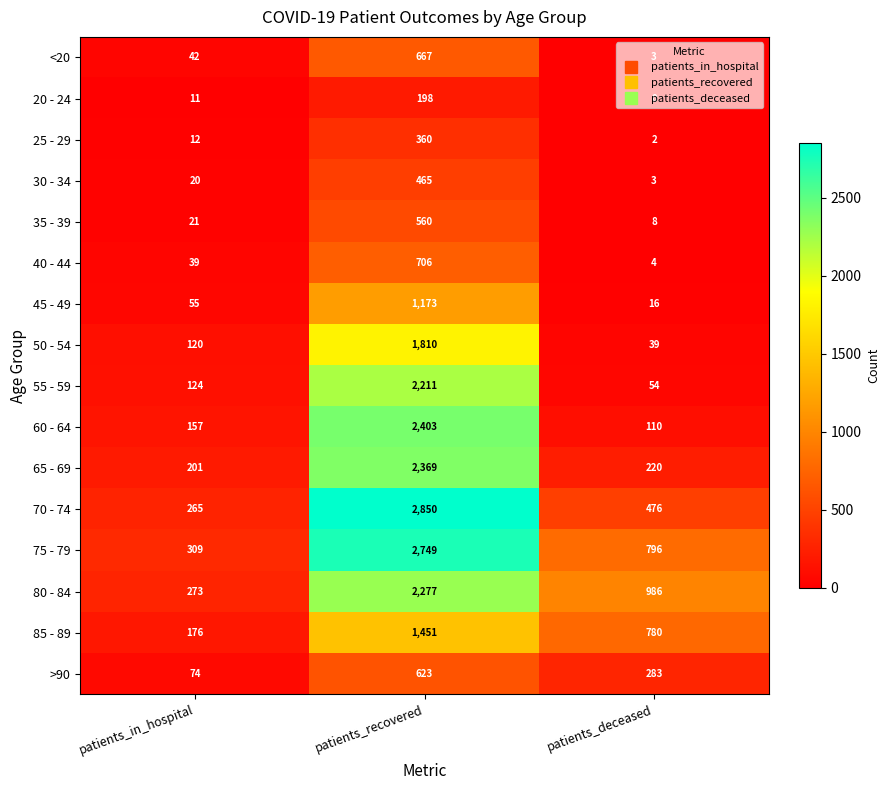

How many data points in 50 - 54 are less than 120?

1